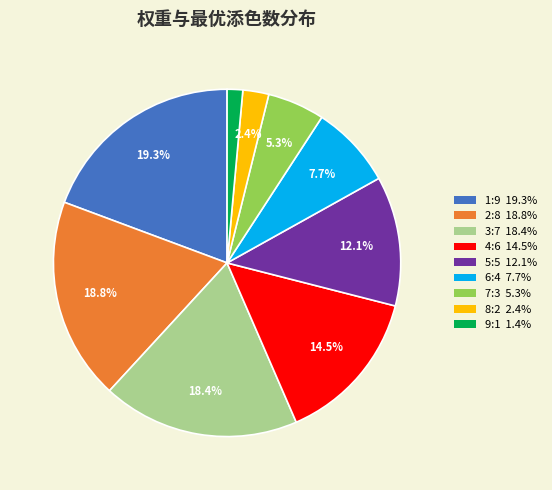

Between 9:1 and 5:5, which is larger?

5:5